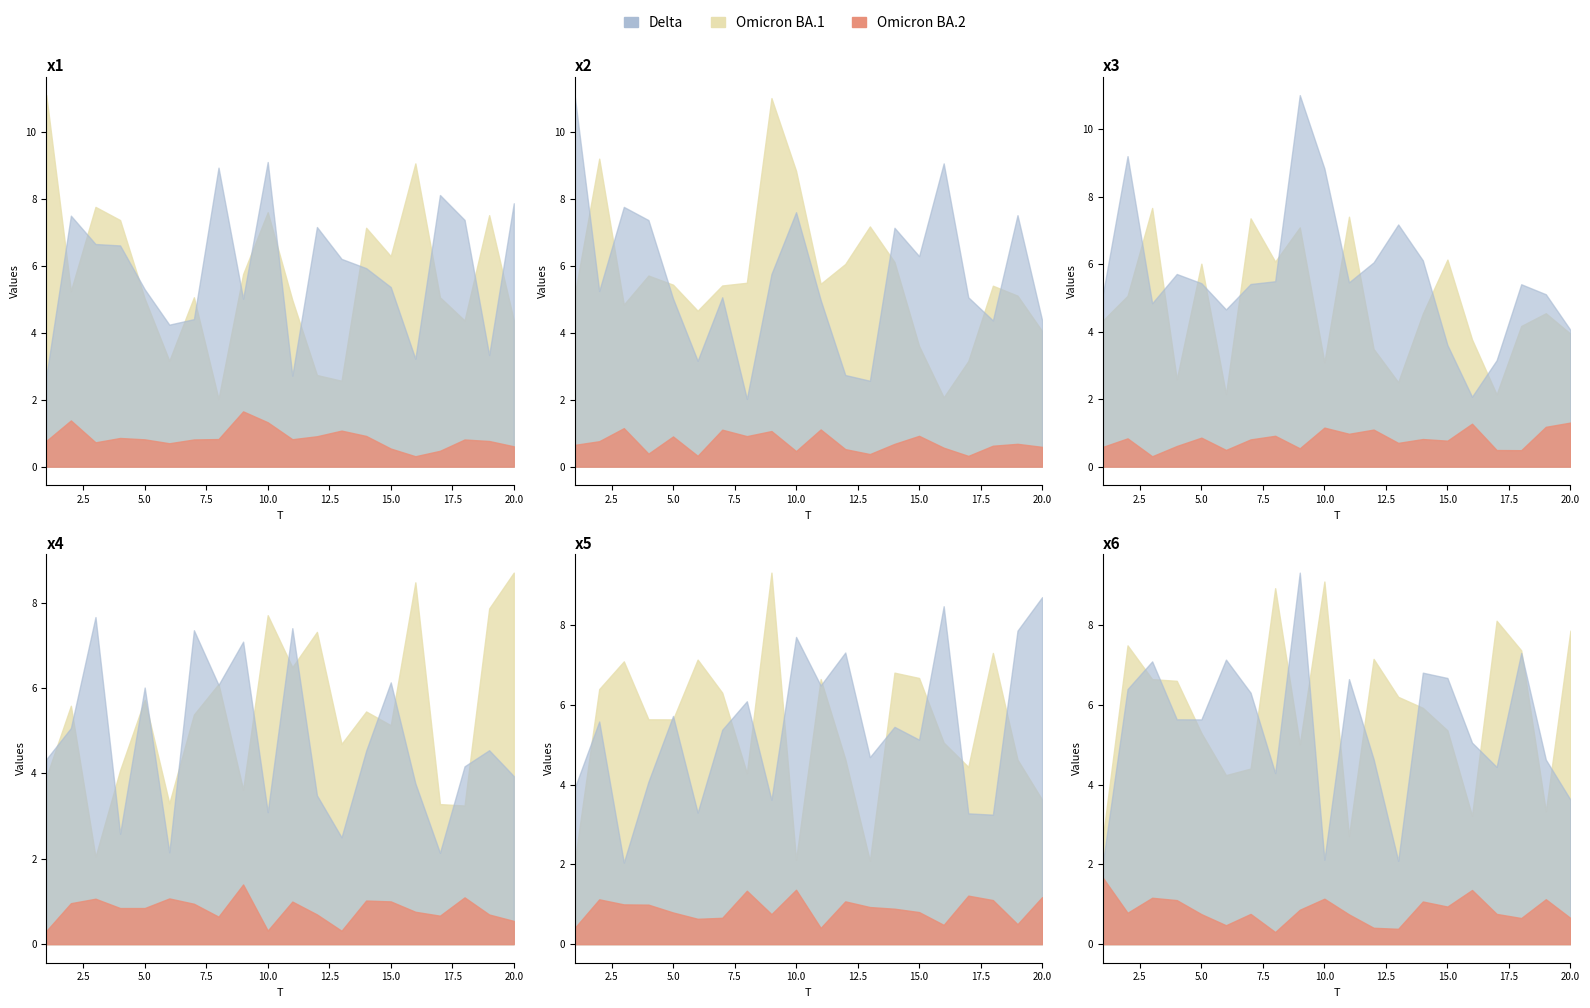

Between which two adjacent categories do x5 and x2 first intersect?

1 and 2